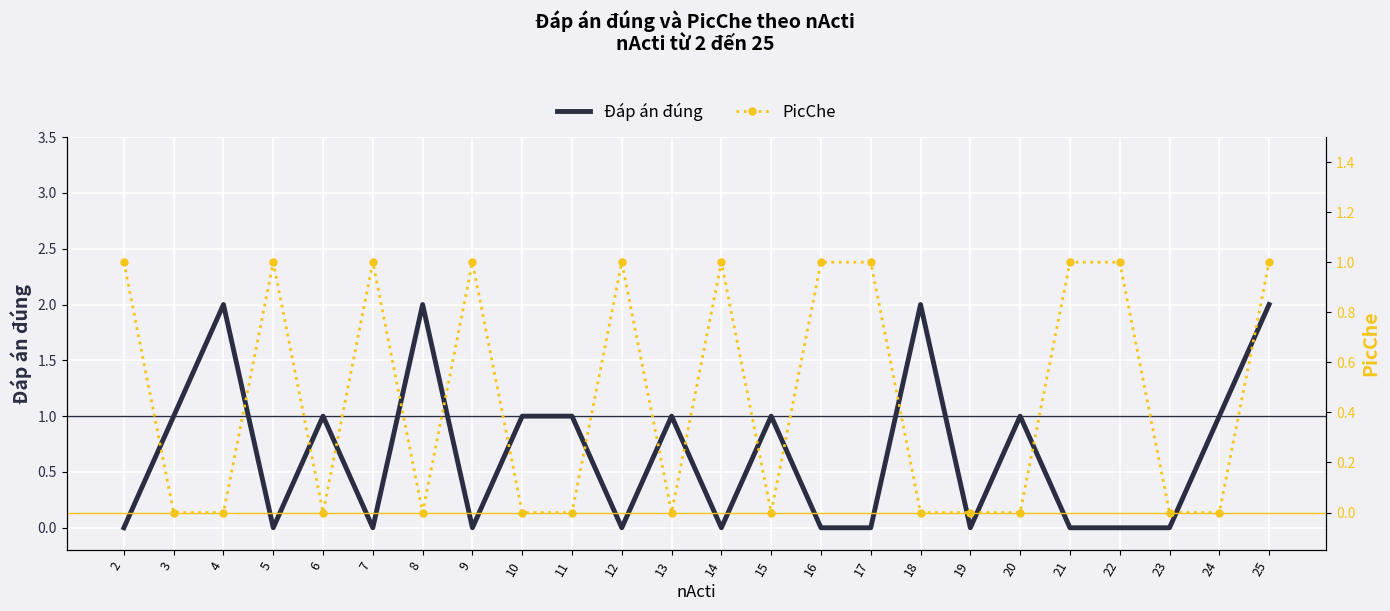

Reading left to right, extract all data points from this chart.

Đáp án đúng: 0	1	2	0	1	0	2	0	1	1	0	1	0	1	0	0	2	0	1	0	0	0	1	2
PicChe: 1	0	0	1	0	1	0	1	0	0	1	0	1	0	1	1	0	0	0	1	1	0	0	1